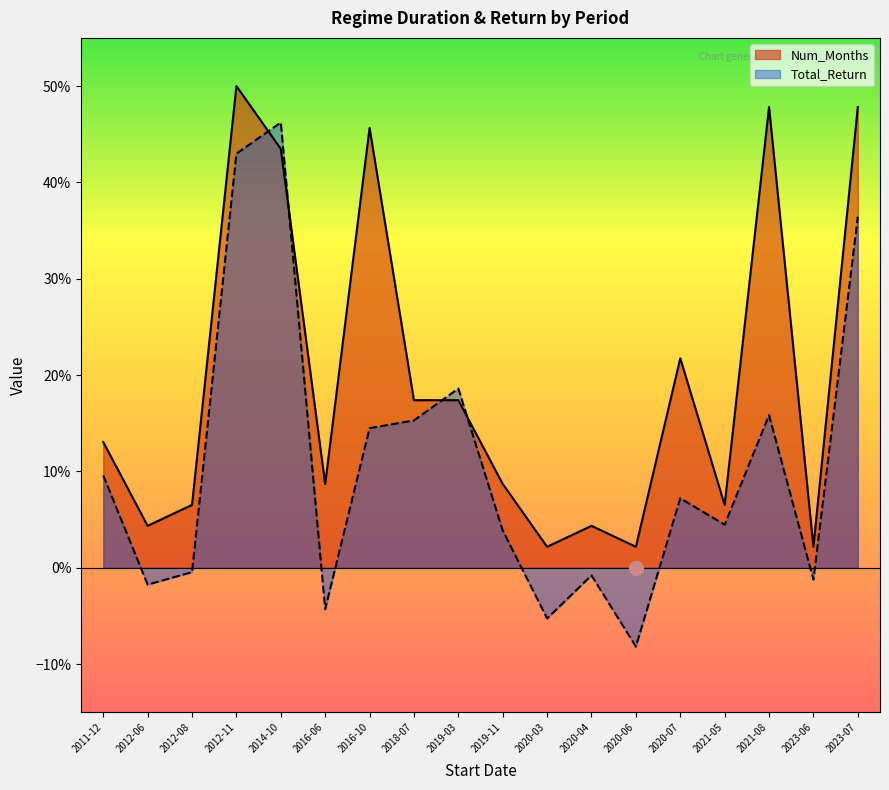

What are all the series names shown in the legend?

Num_Months, Total_Return